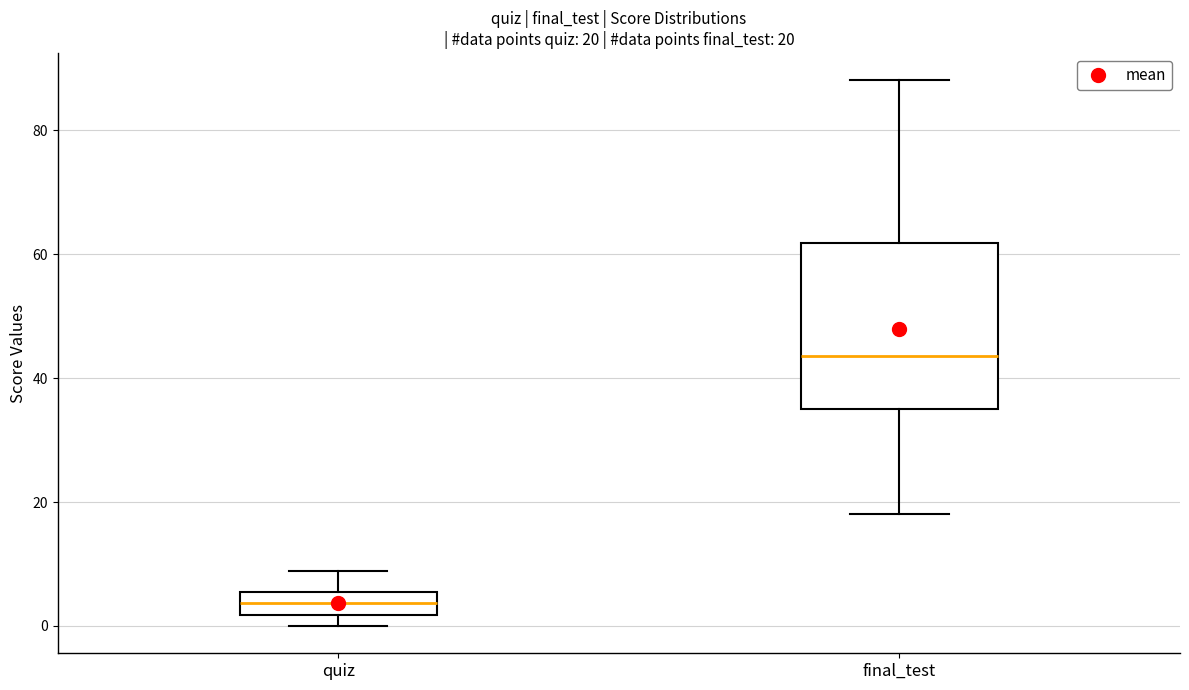

Which box is the tallest, from its lower edge to its upper edge?

final_test